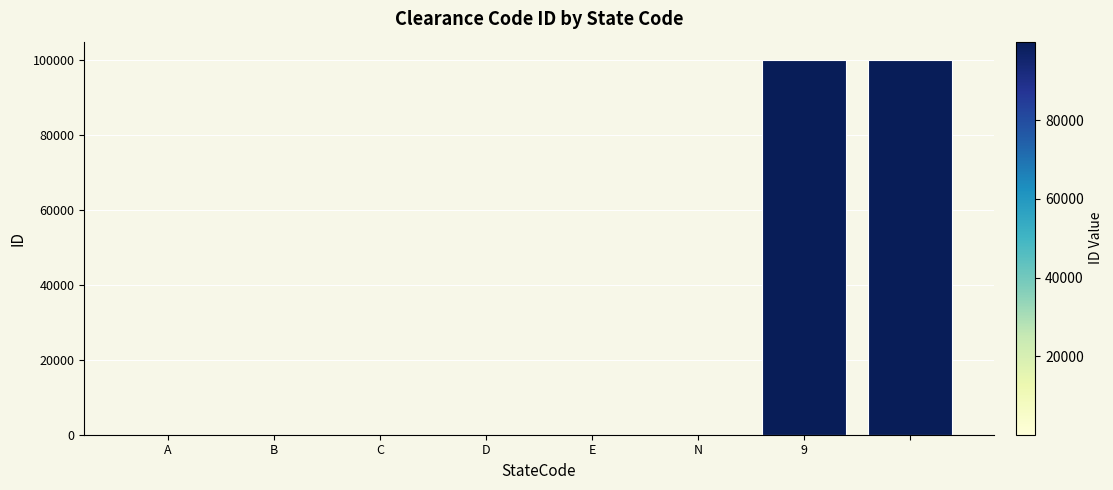

What is the average value?

25002